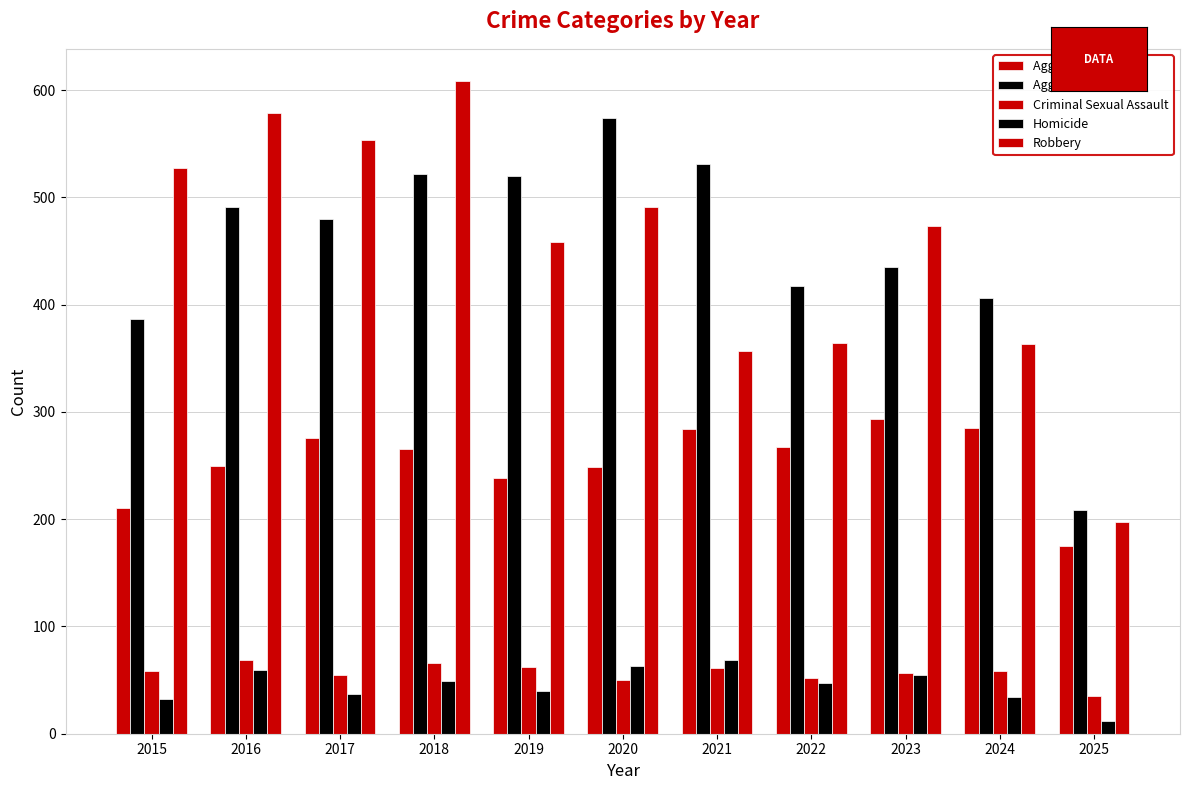

Reading left to right, what are all the values shown in this chart?

Aggravated Assault: 210	250	276	265	238	249	284	267	293	285	175
Aggravated Battery: 387	491	480	522	520	574	531	417	435	406	209
Criminal Sexual Assault: 58	69	55	66	62	50	61	52	57	58	35
Homicide: 32	59	37	49	40	63	69	47	55	34	12
Robbery: 527	579	553	608	458	491	357	364	473	363	197